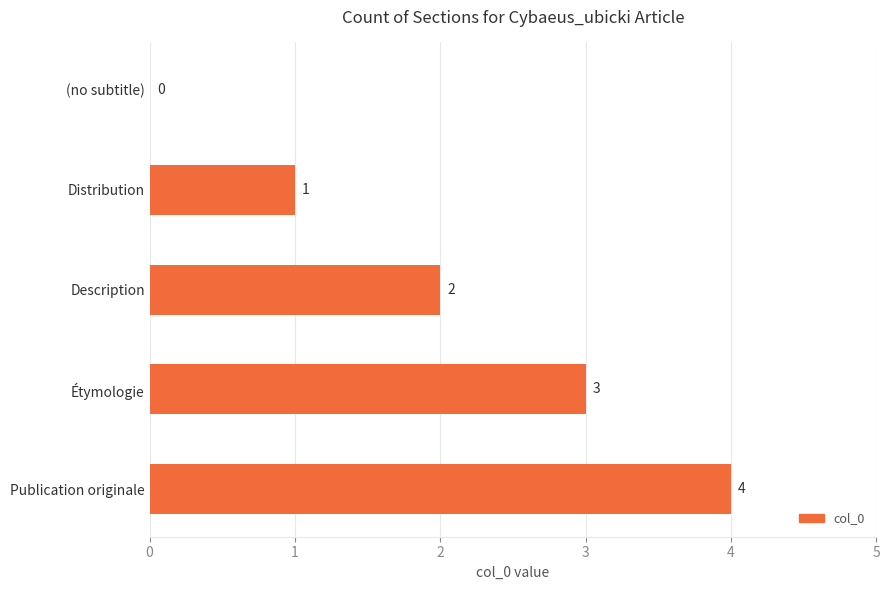

Is it true that the value at Distribution is 1?

True